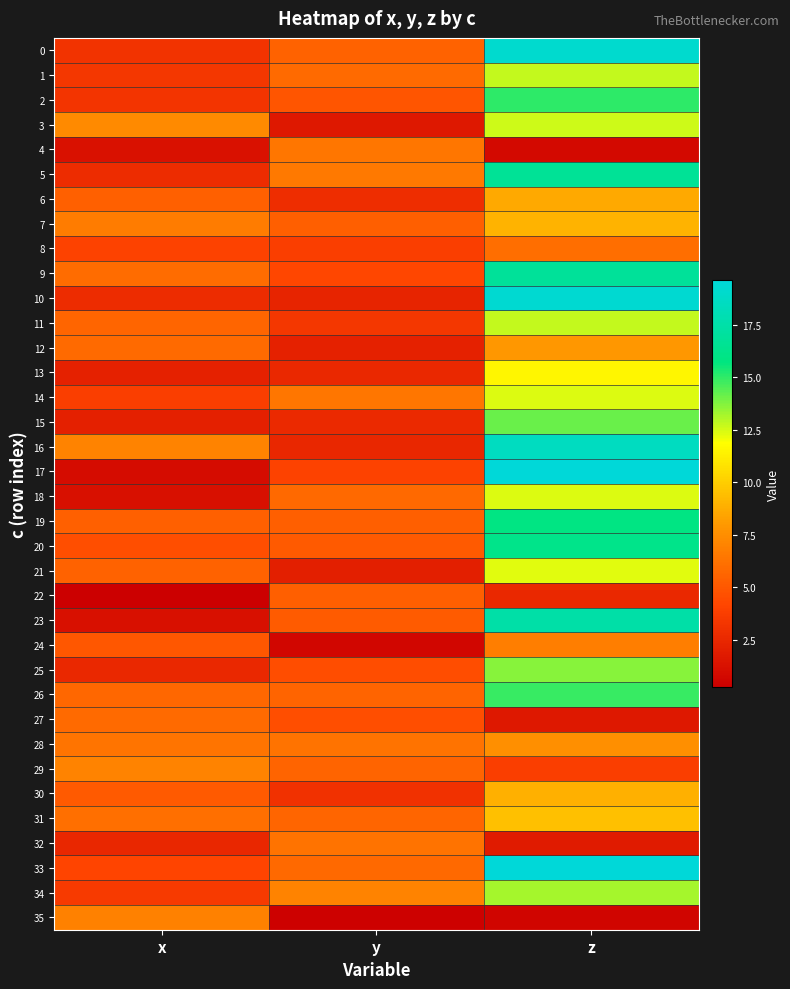

How many series are shown in this chart?

36